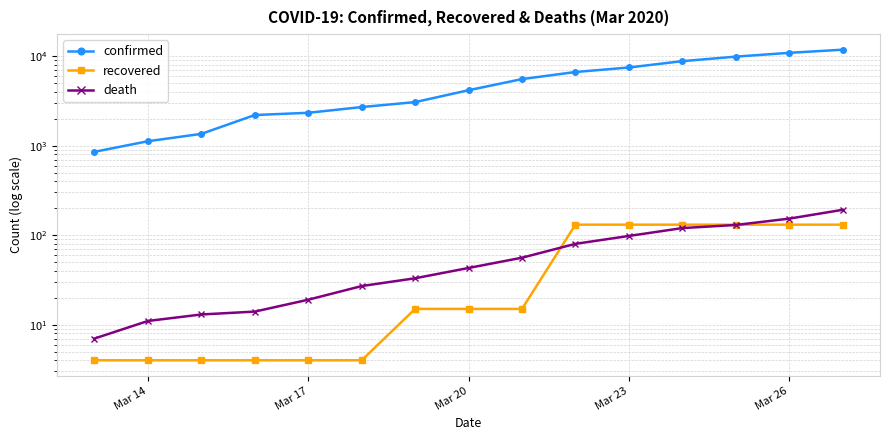

The value of recovered at Mar 26 is 131. True or false?

True